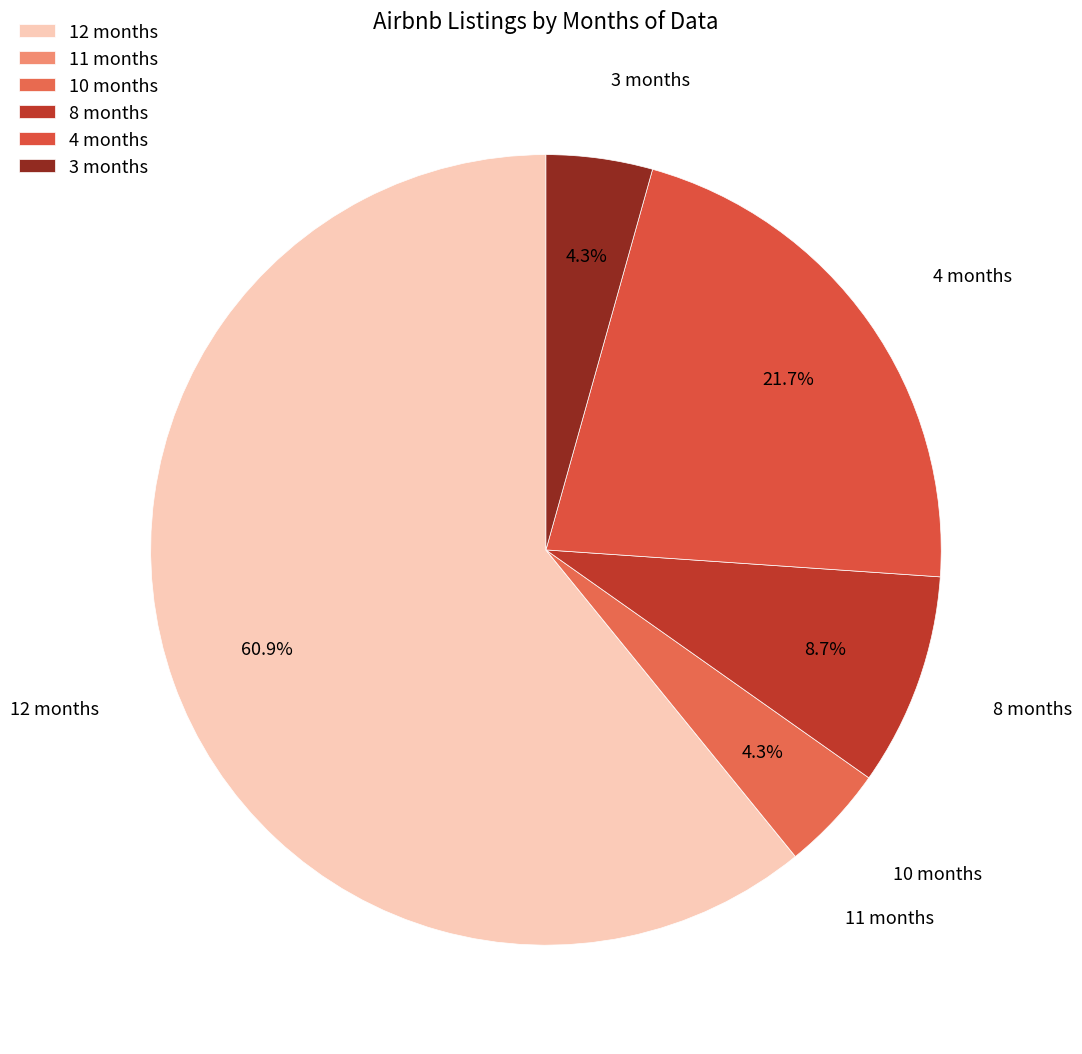

Between 4 months and 3 months, which is larger?

4 months